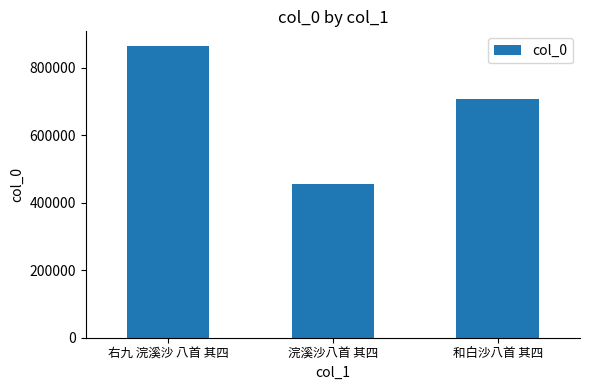

How many distinct data groups are displayed?

1